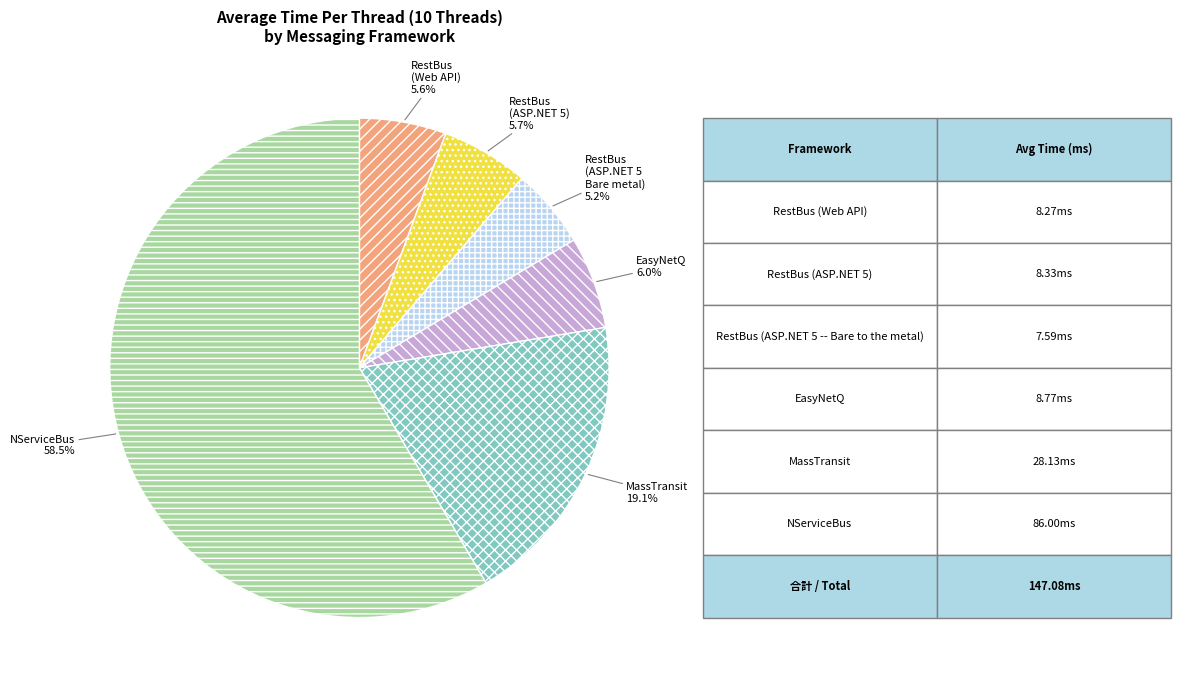

Does any single category account for the majority?

Yes